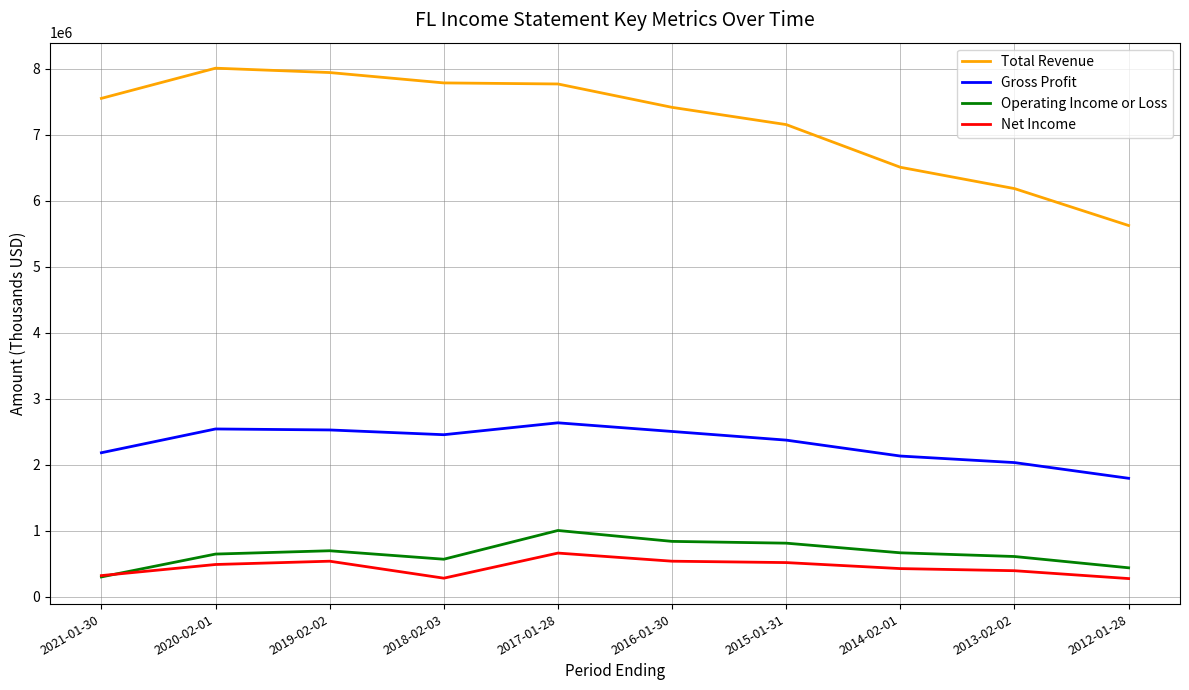

True or false: Gross Profit and Total Revenue cross at least once.

False